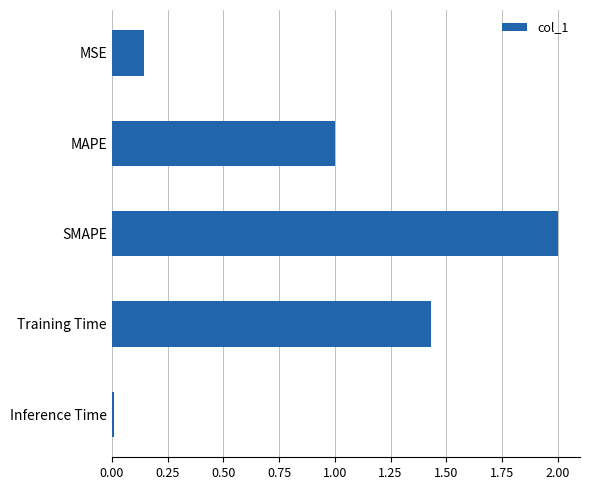

Are the bars grouped side by side (vs. stacked)?

No